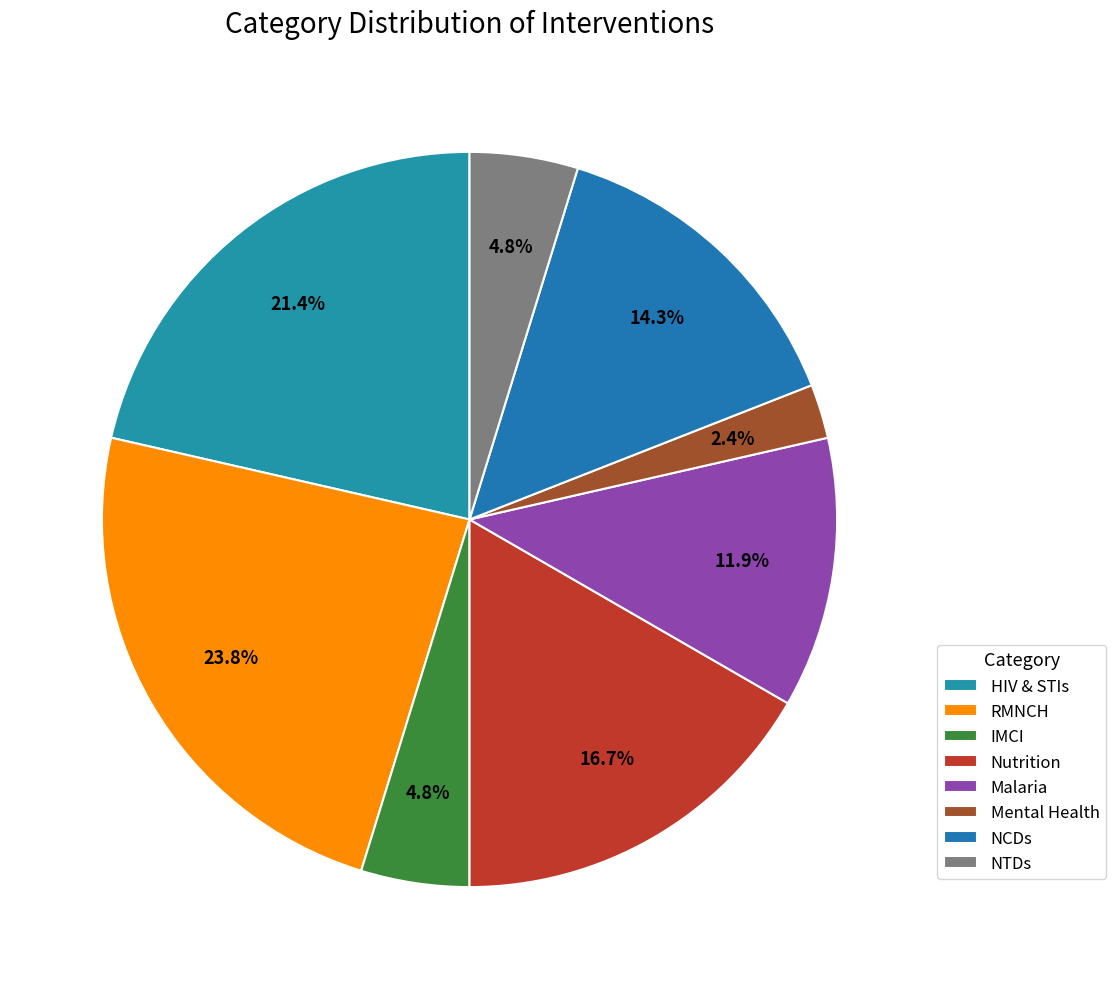

To the nearest percent, what percentage of the pie is HIV & STIs?

21%